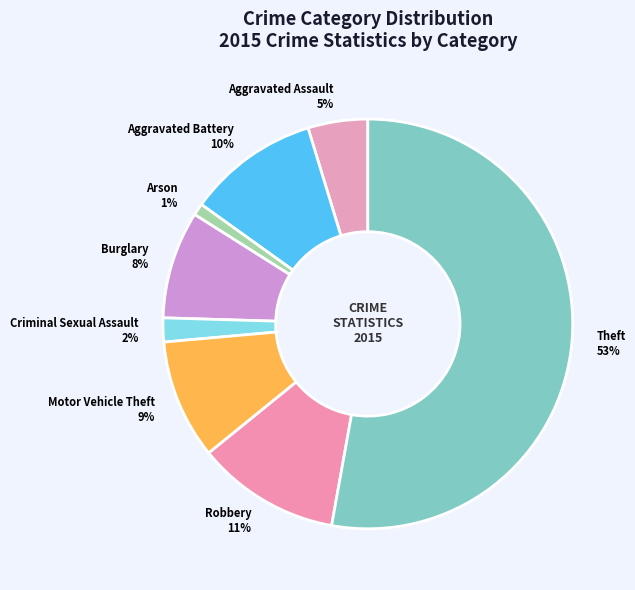

Which slice is the largest?

Theft